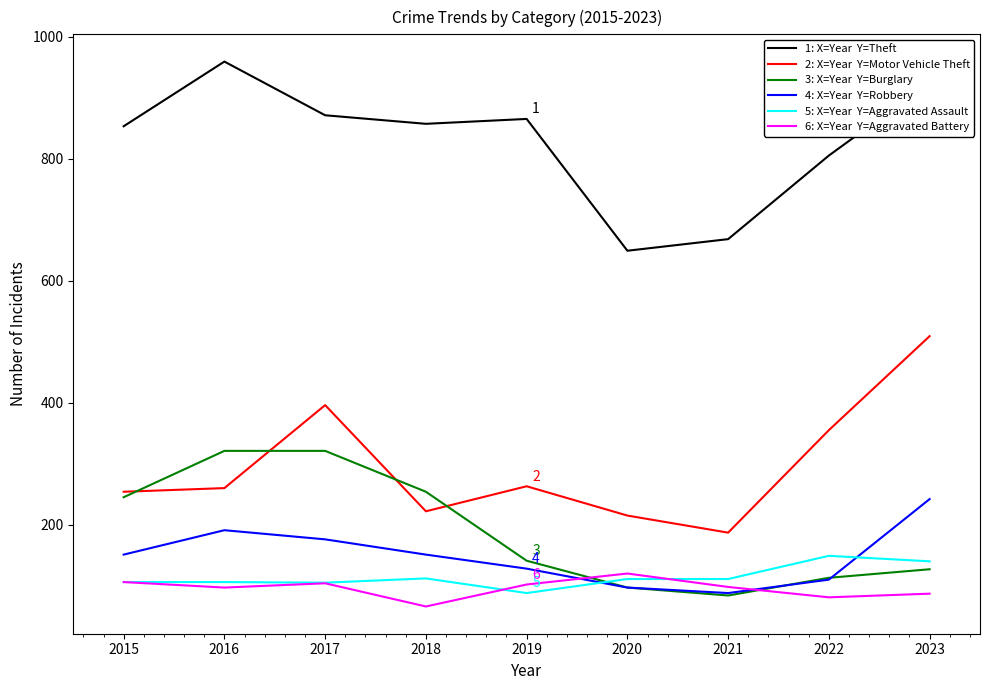

What is the total value across all series at 2015?

1715